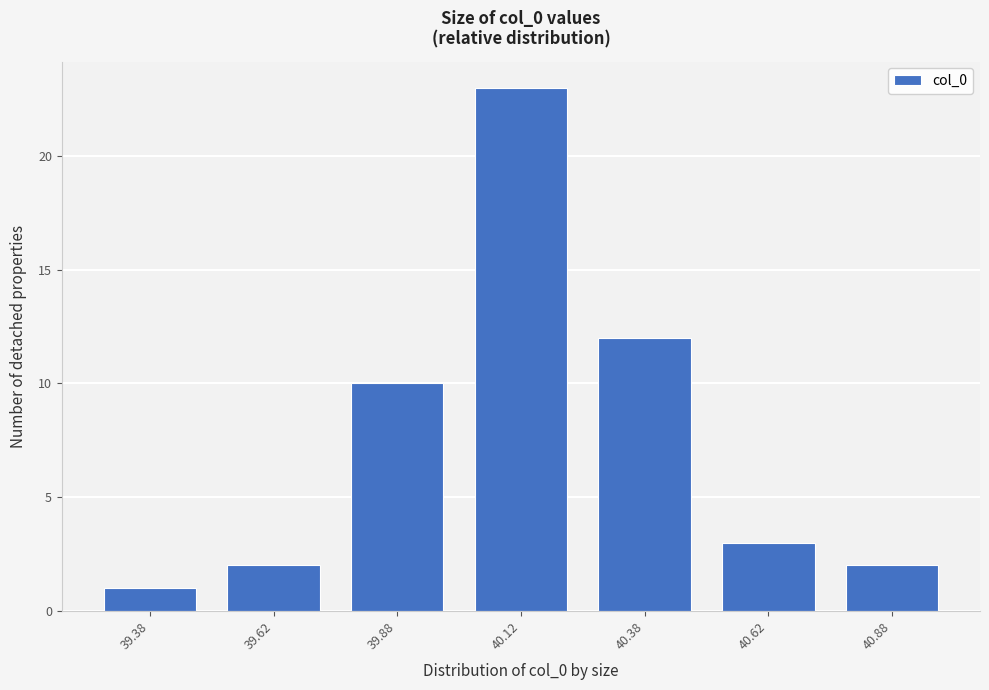

Reading left to right, transcribe this chart: for each bar, give the range it covers on the x-axis and its height. The values are not printed on the chart, so give them approximately, as read against the axis.

39.25 to 39.50: 1
39.50 to 39.75: 2
39.75 to 40.00: 10
40.00 to 40.25: 23
40.25 to 40.50: 12
40.50 to 40.75: 3
40.75 to 41.00: 2